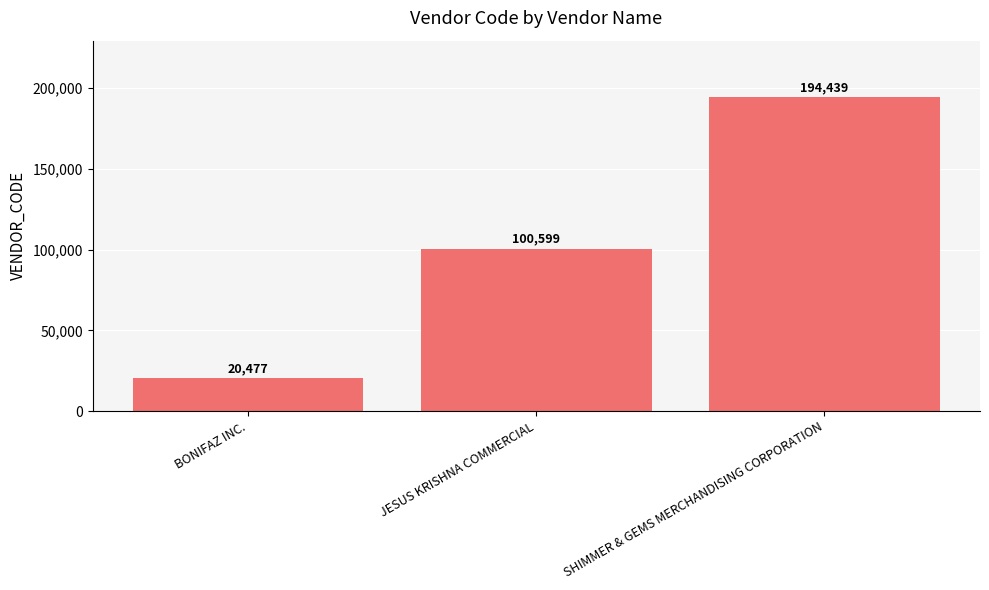

How many bars are there in total?

3